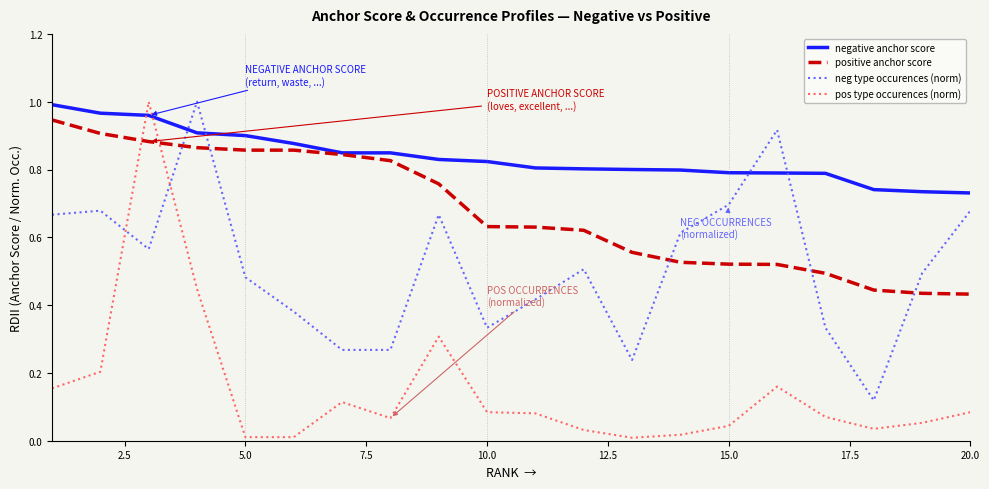

Which series has the largest range (max minus min)?

pos type occurences (norm)